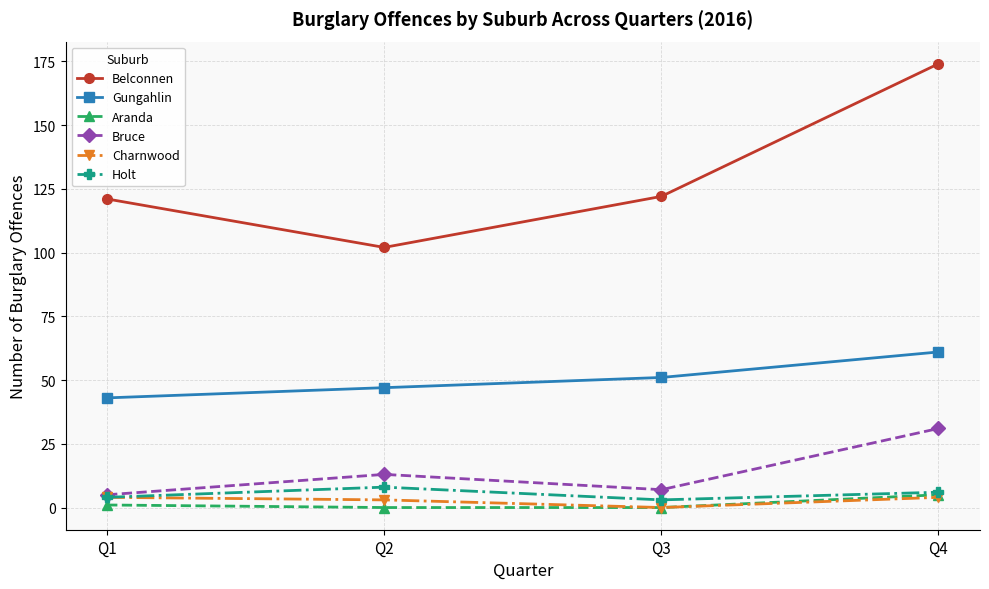

What is the value of the Aranda point at the 4th from the left?

5